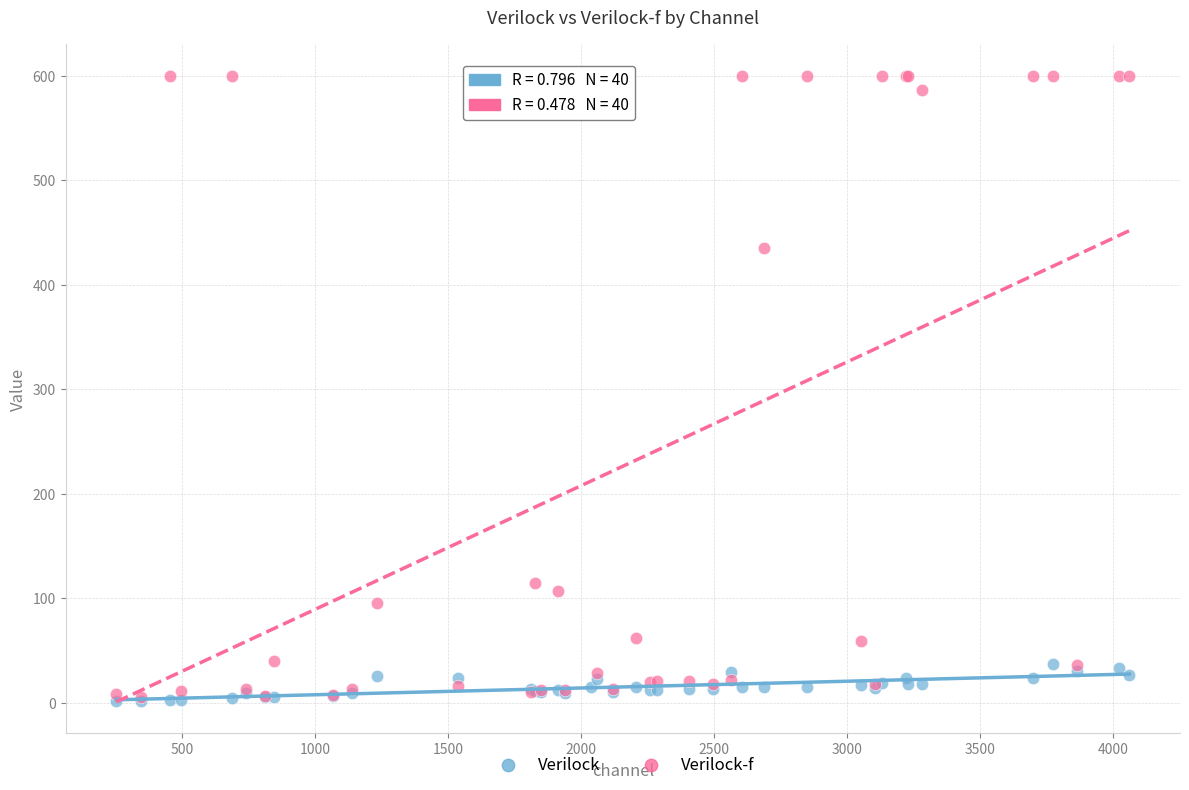

In the Verilock-f series, what Y value is closest to 302?

435.3